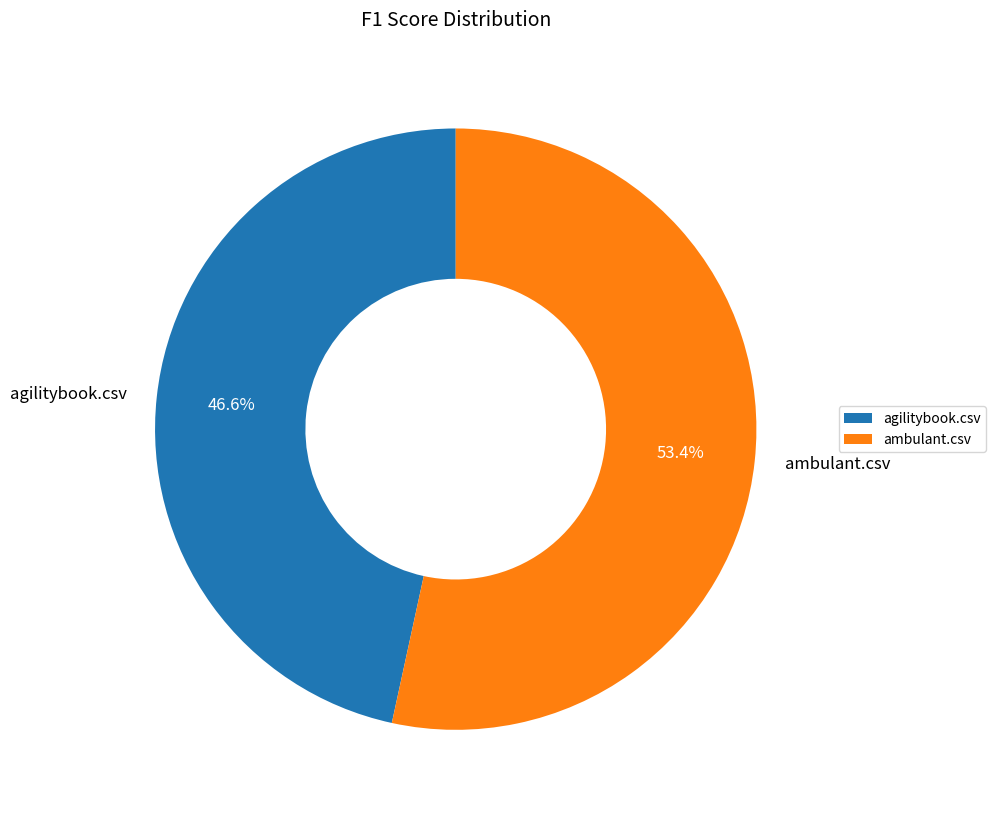

Which has a higher value, ambulant.csv or agilitybook.csv?

ambulant.csv